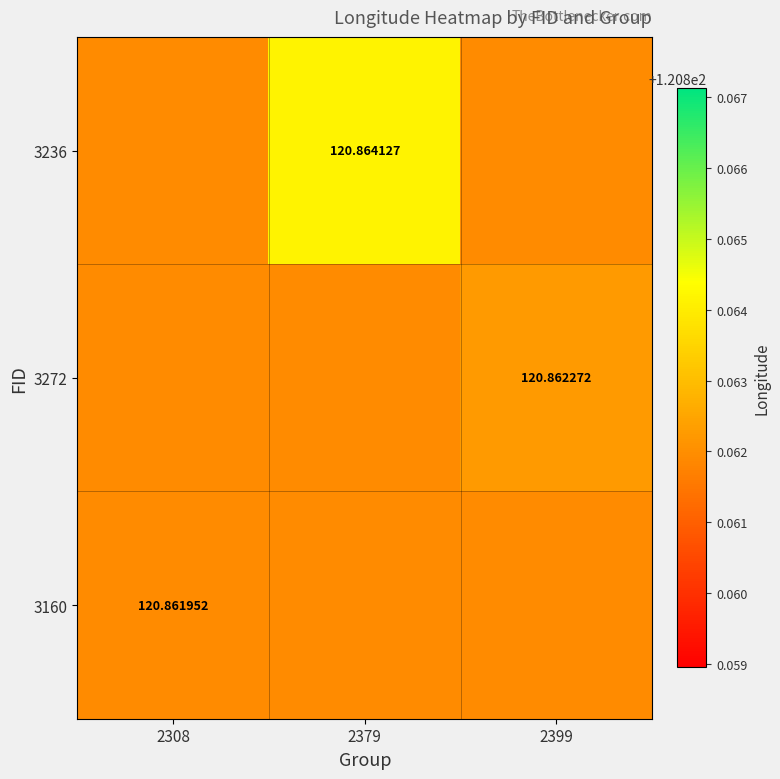

List the labels in order of 3160 value, largest first.

2308, 2379, 2399